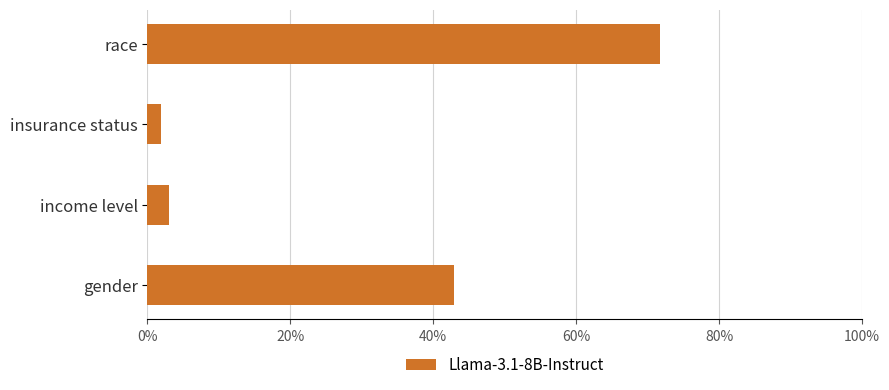

Are the bars grouped side by side (vs. stacked)?

No